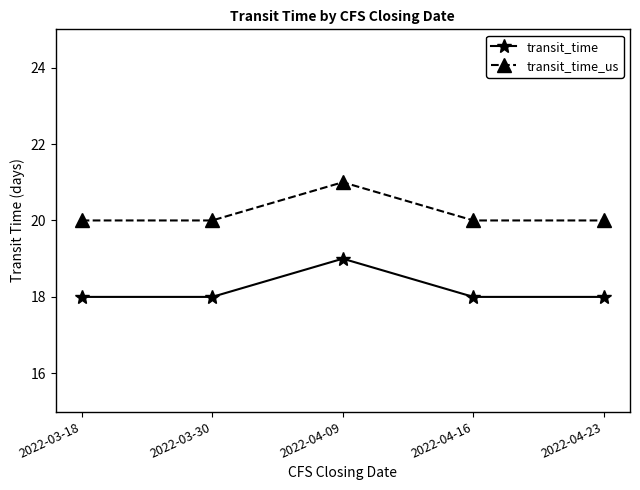

Reading right to left, extract all data points from this chart.

transit_time: 18	18	19	18	18
transit_time_us: 20	20	21	20	20